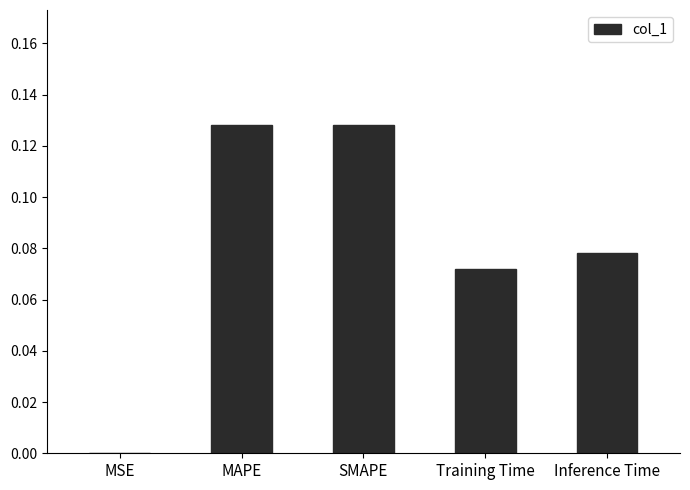

Which has a higher value, MSE or Training Time?

Training Time